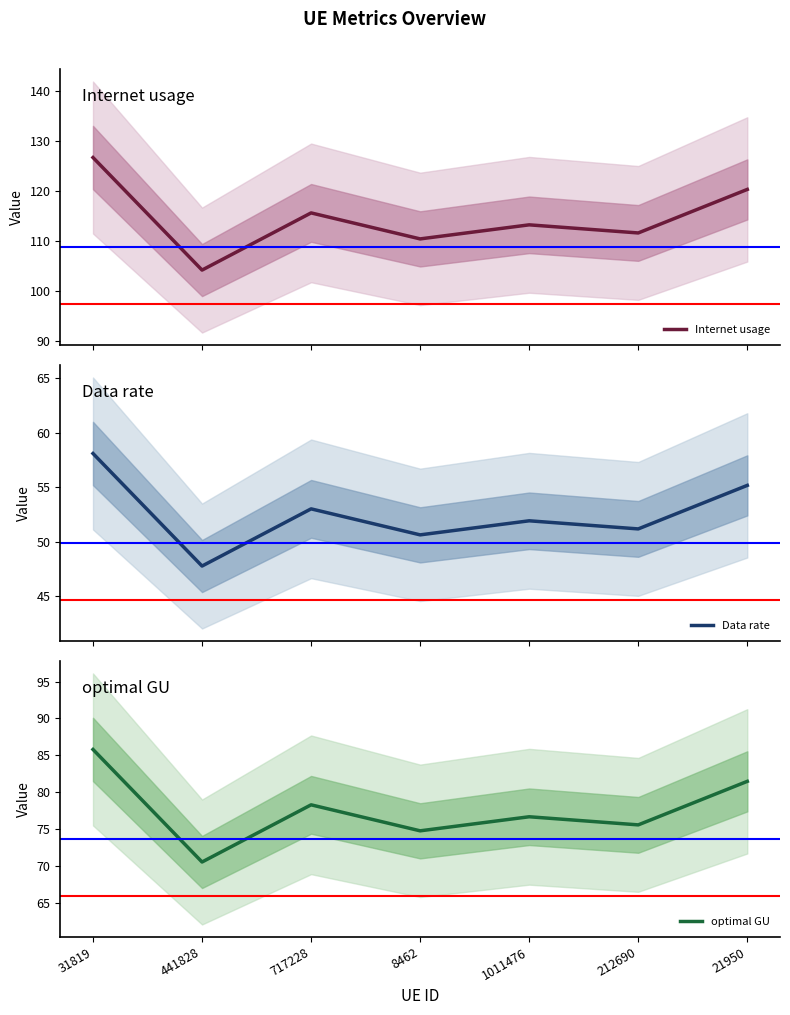

True or false: Data rate has a value of 28.5 at 212690.

False